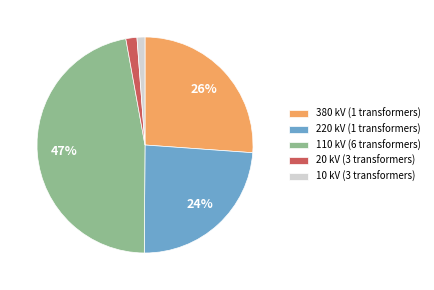

What percentage is the 380 kV (1 transformers) slice, to the nearest percent?

26%